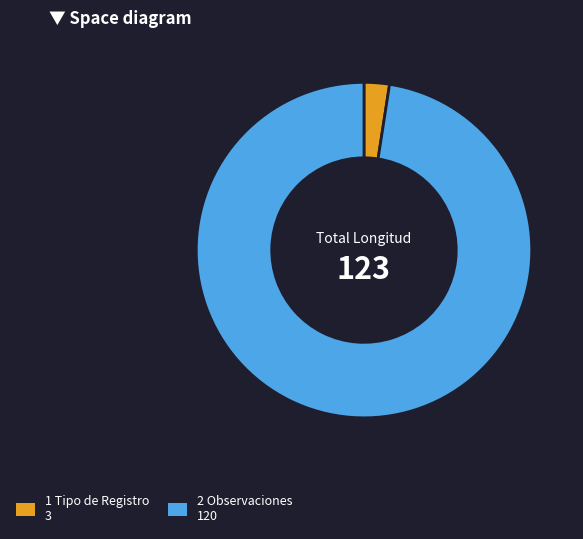

Rank the categories by value from lowest to highest.

1 Tipo de Registro, 2 Observaciones